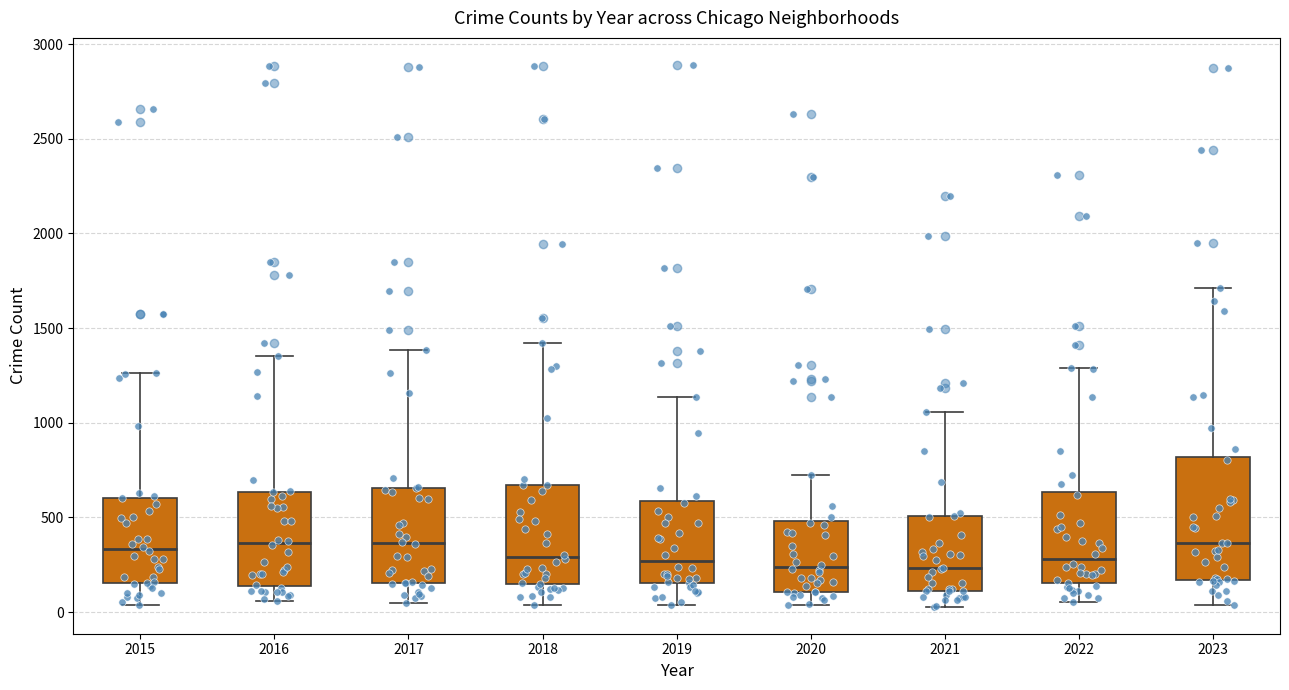

Which box is the tallest, from its lower edge to its upper edge?

2023